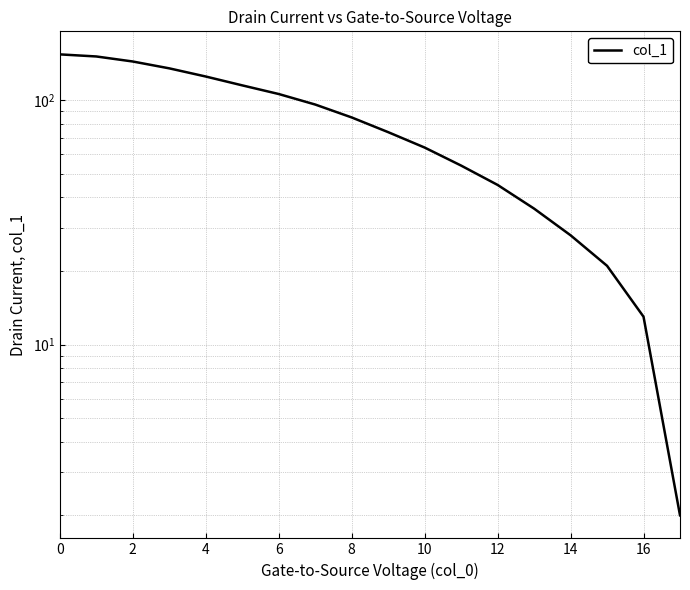

Does the chart have visible grid lines?

Yes